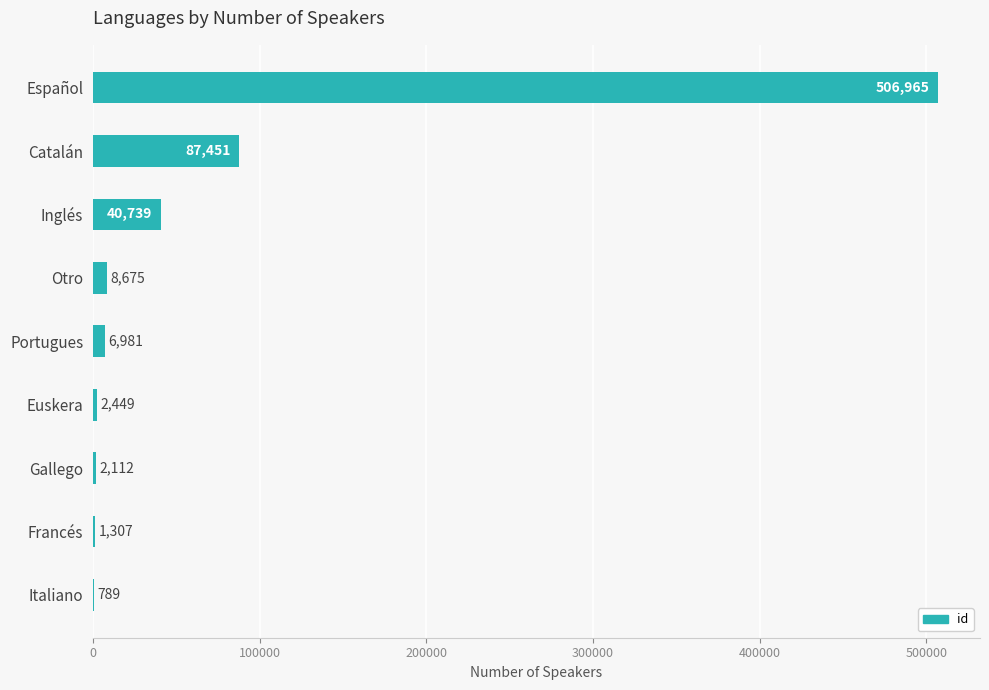

Which has a higher value, Gallego or Francés?

Gallego